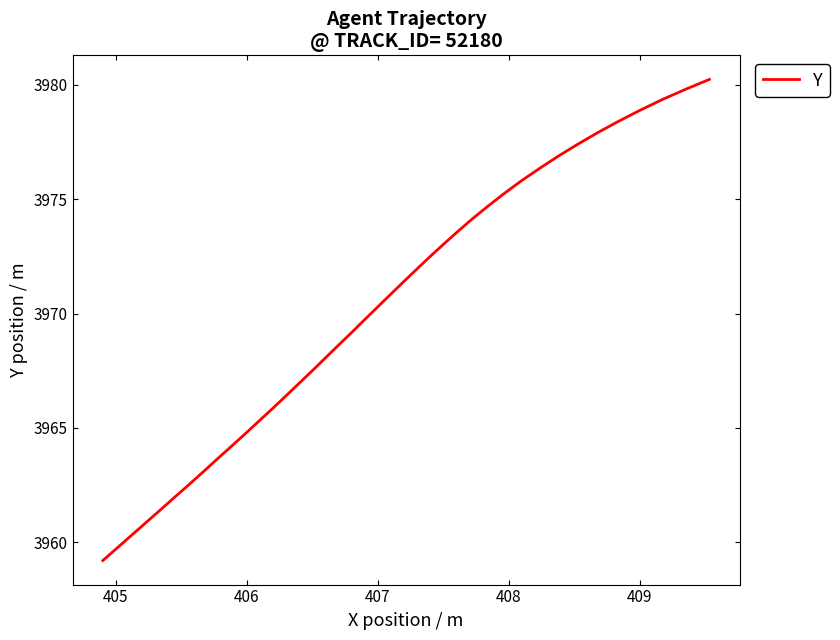

What is the difference between the maximum and minimum values?

21.0